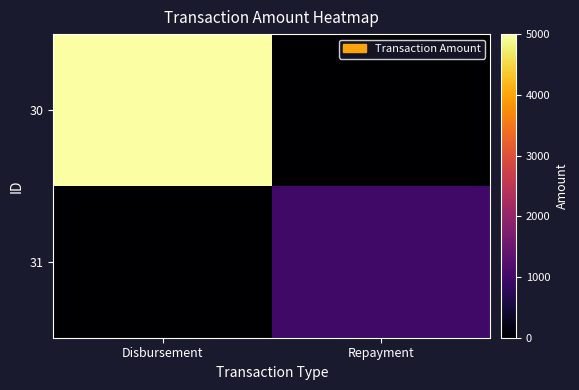

Reading left to right, transcribe all the data shown in this chart.

31: Disbursement=0	Repayment=1000
30: Disbursement=5000	Repayment=0